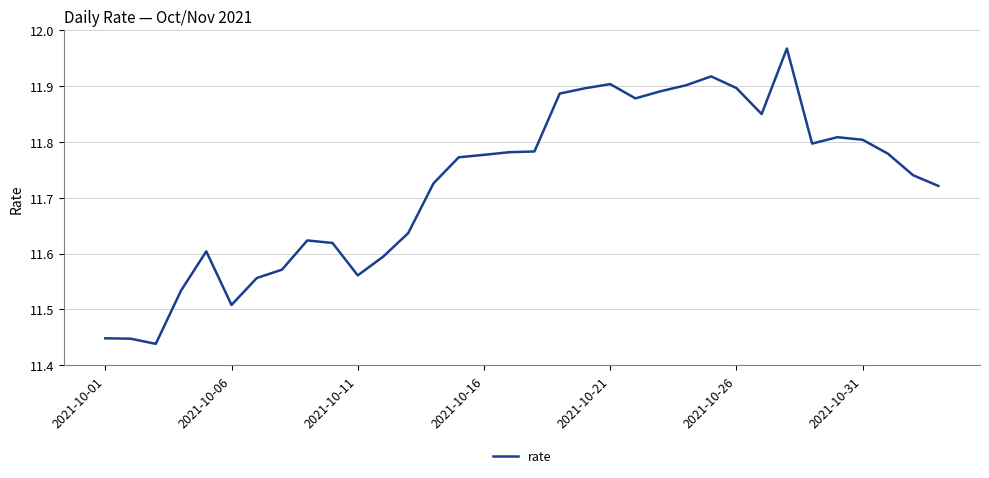

What is the difference between the maximum and minimum values?

0.5